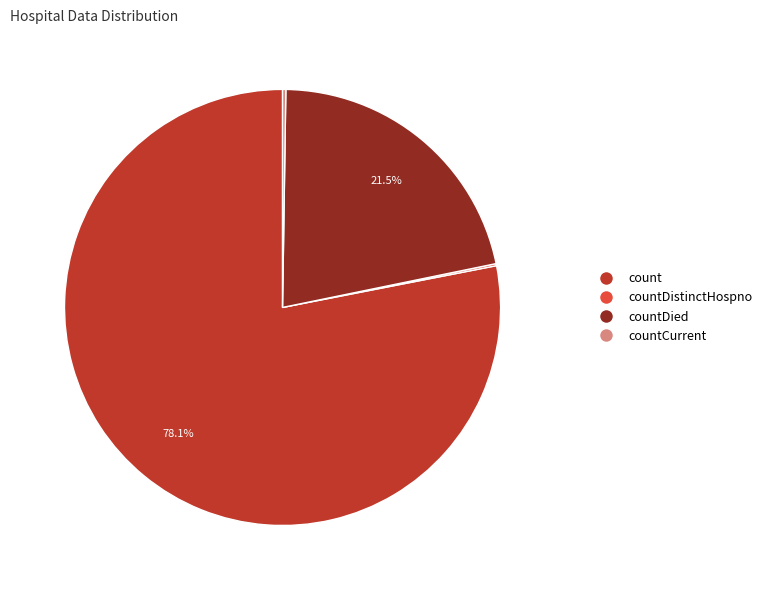

Does any single category account for the majority?

Yes